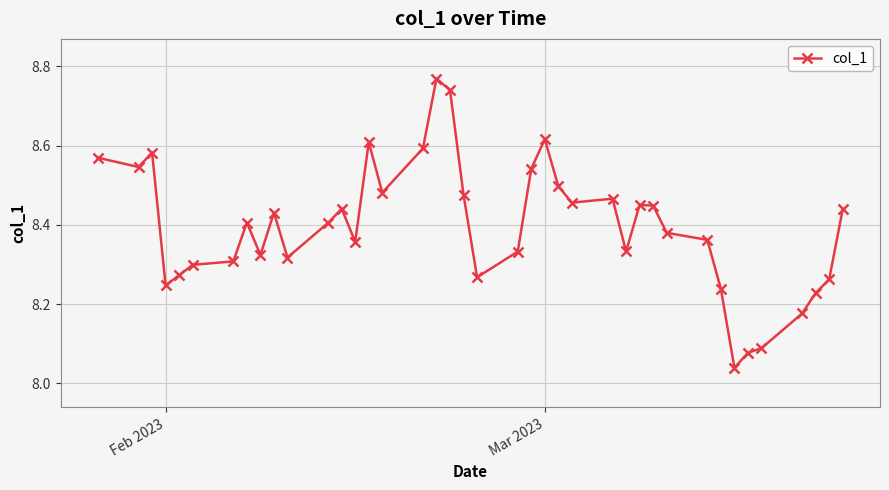

What is the sum of all values?

335.9